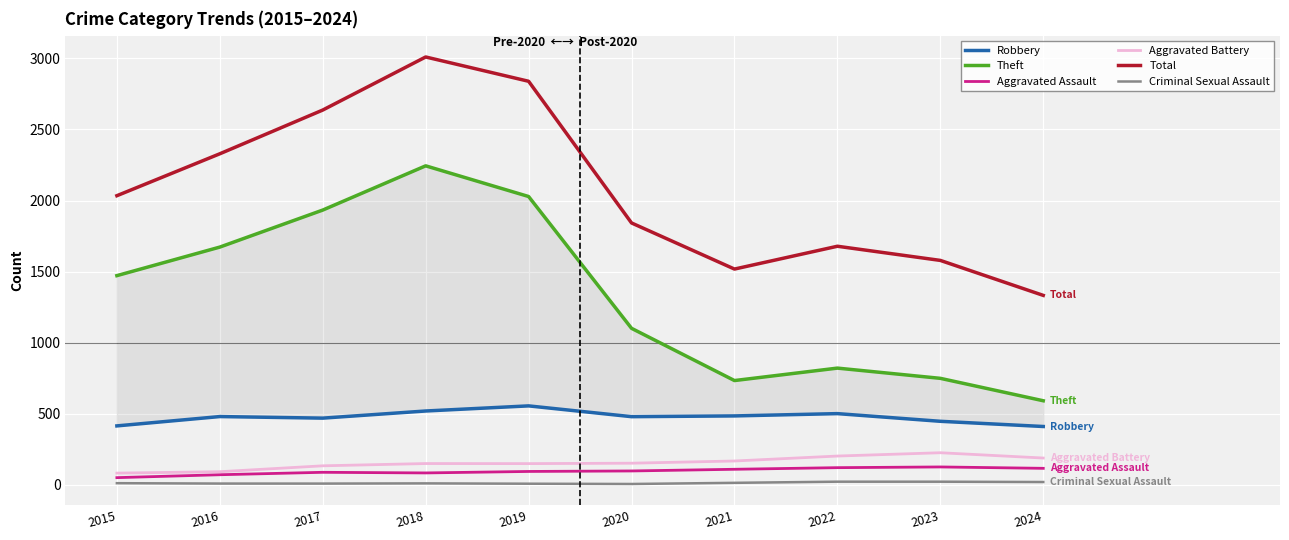

Which series has the largest total across all categories?

Total